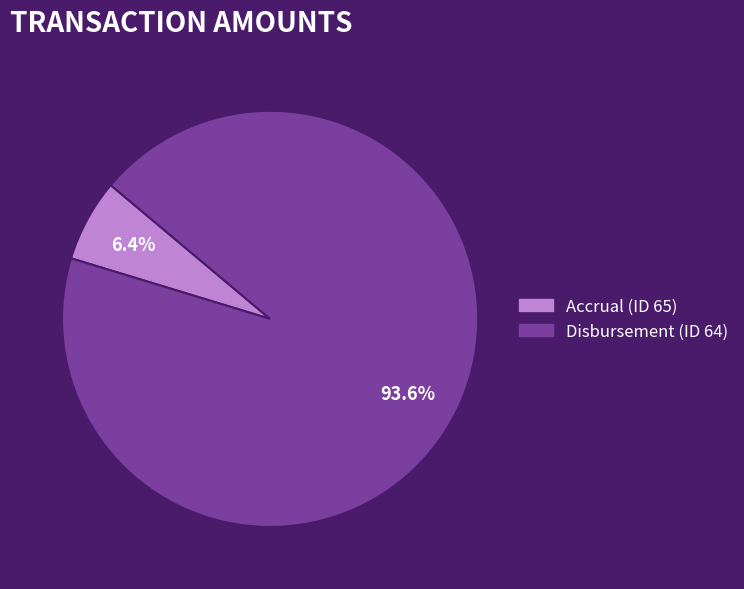

To the nearest percent, what is the combined percentage of Disbursement (ID 64) and Accrual (ID 65)?

100%